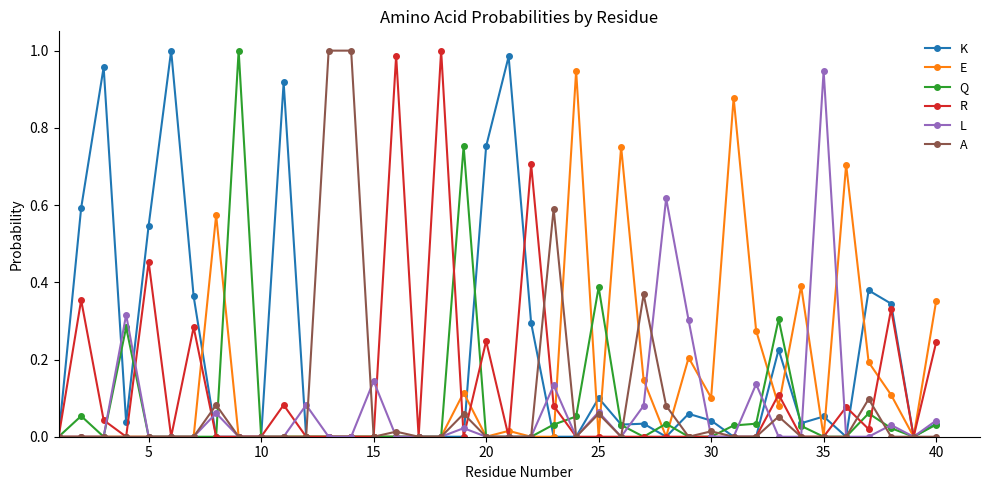

Is this an area chart (filled region under the line)?

No